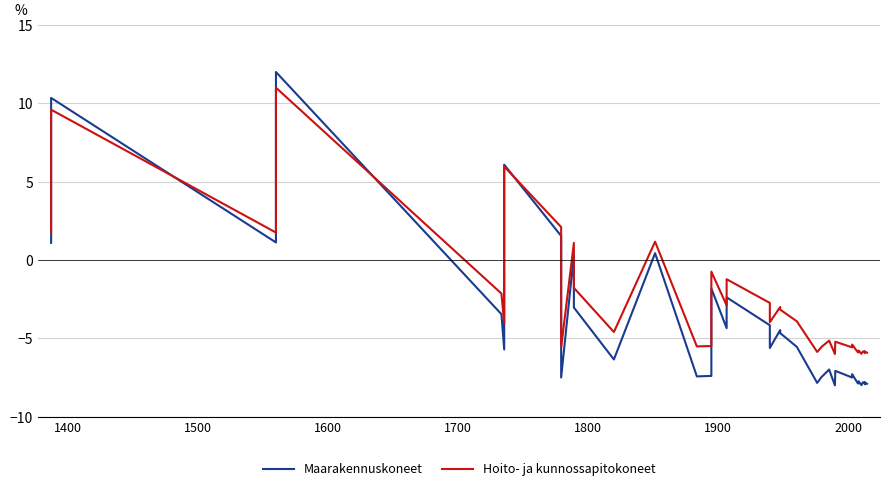

True or false: Maarakennuskoneet has more than 1 interior local peaks.

True